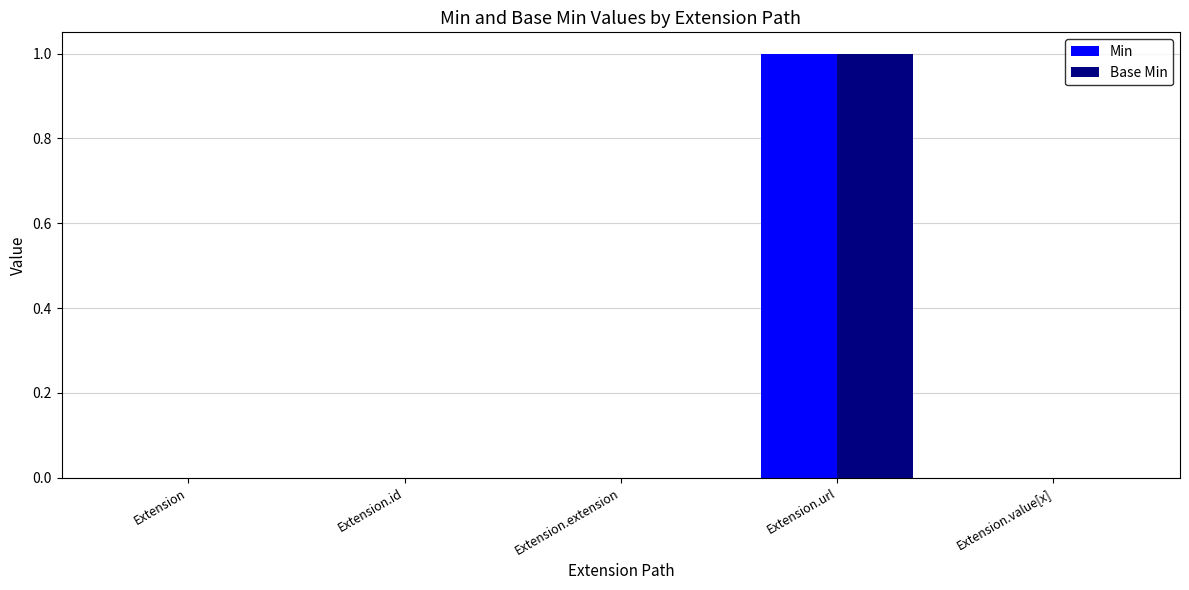

What is the sum of all Min values?

1